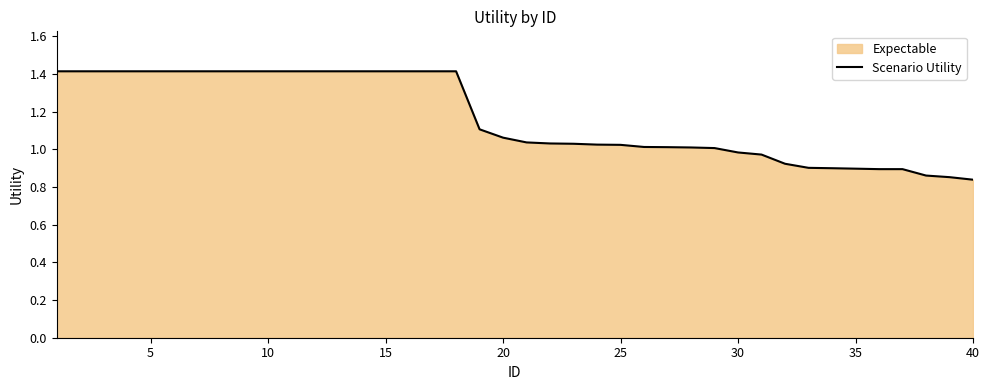

Does the chart display data point markers on the line(s)?

No